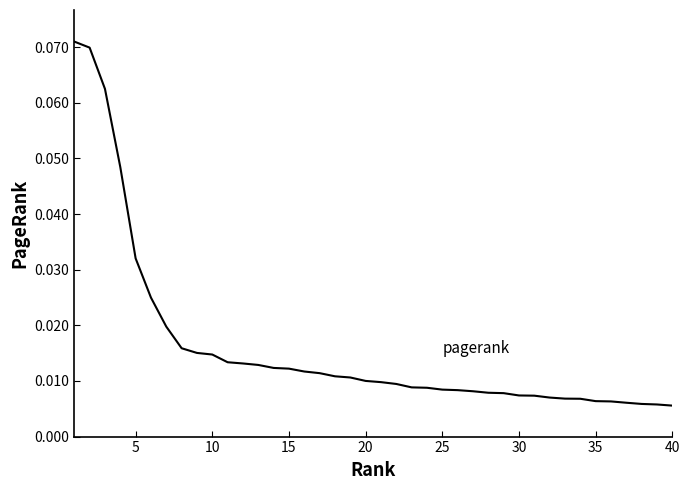

Does the chart have visible grid lines?

No